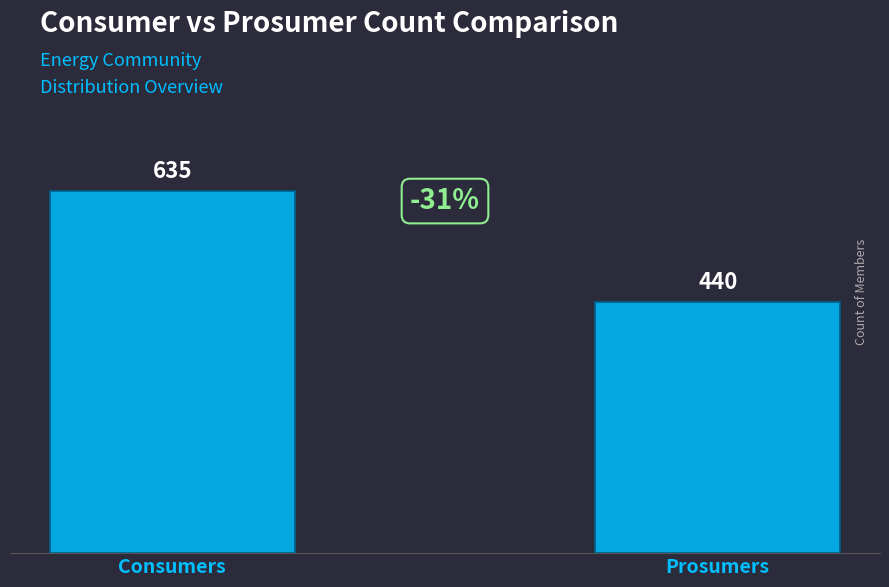

What is the difference between the maximum and minimum values?

195